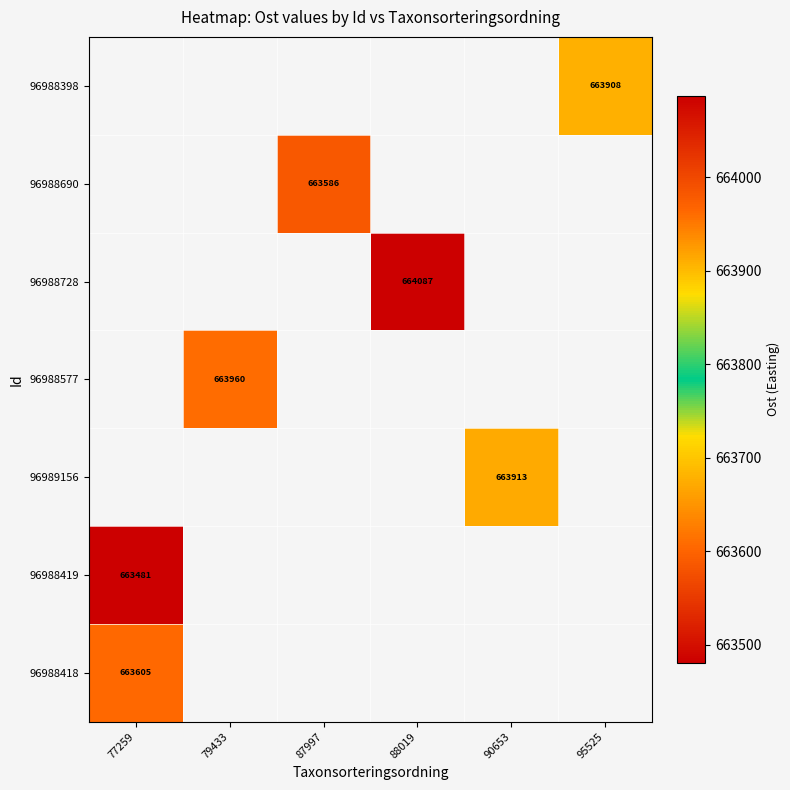

What is the maximum value for 96988418?

663605.4